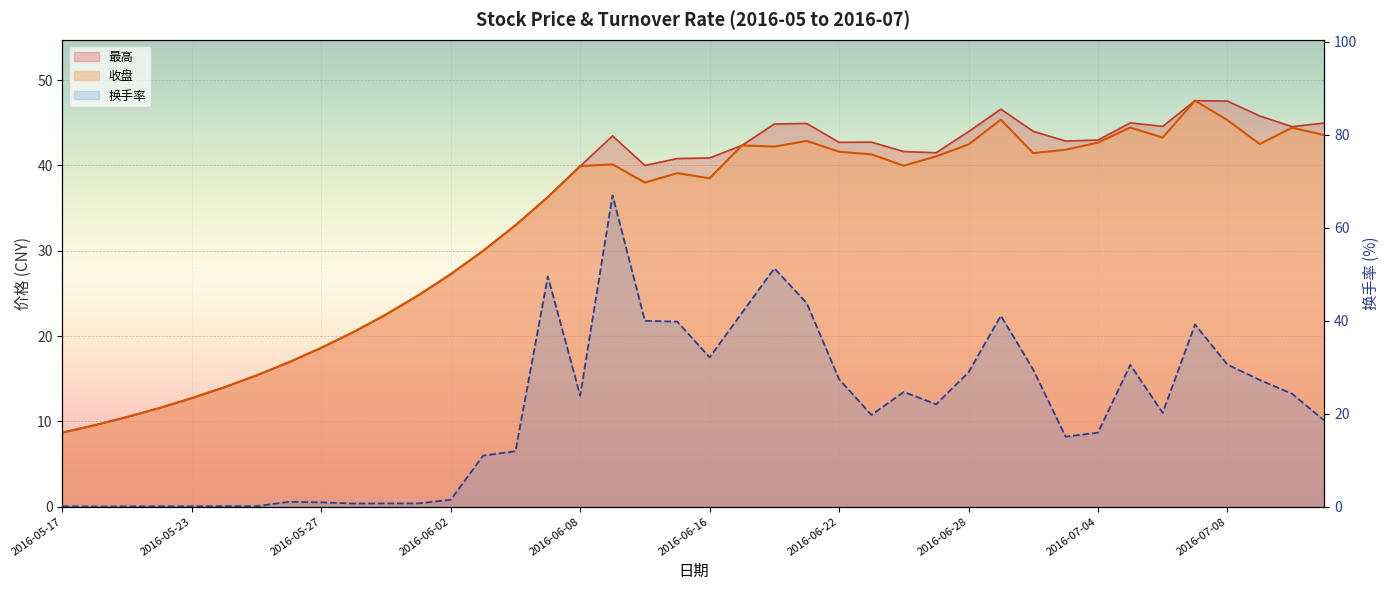

What is the difference between the maximum and second lowest values in the 收盘 series?

38.0